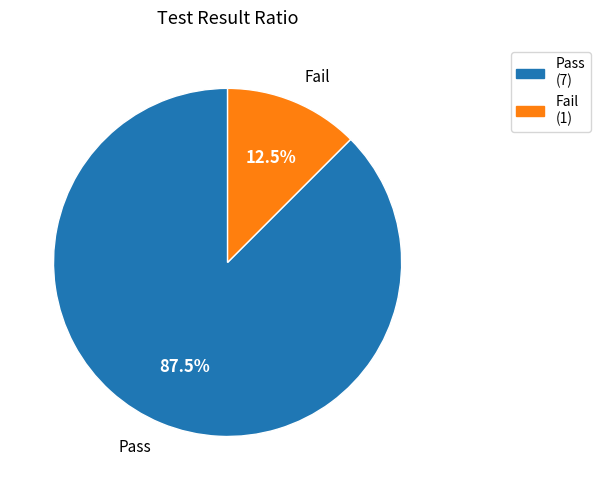

Does Fail account for over 50% of the chart?

No